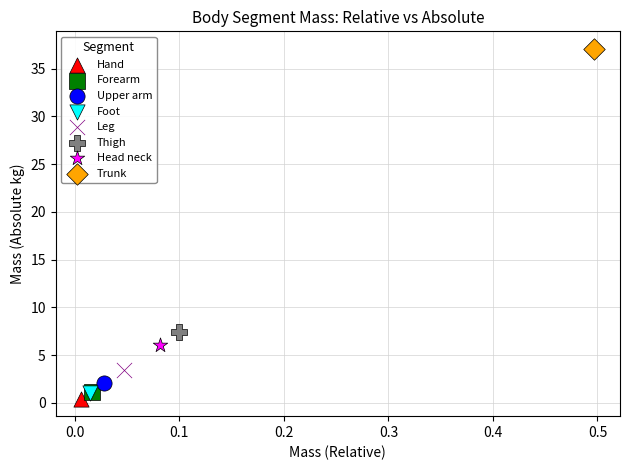

Which series reaches the maximum Y coordinate?

Trunk